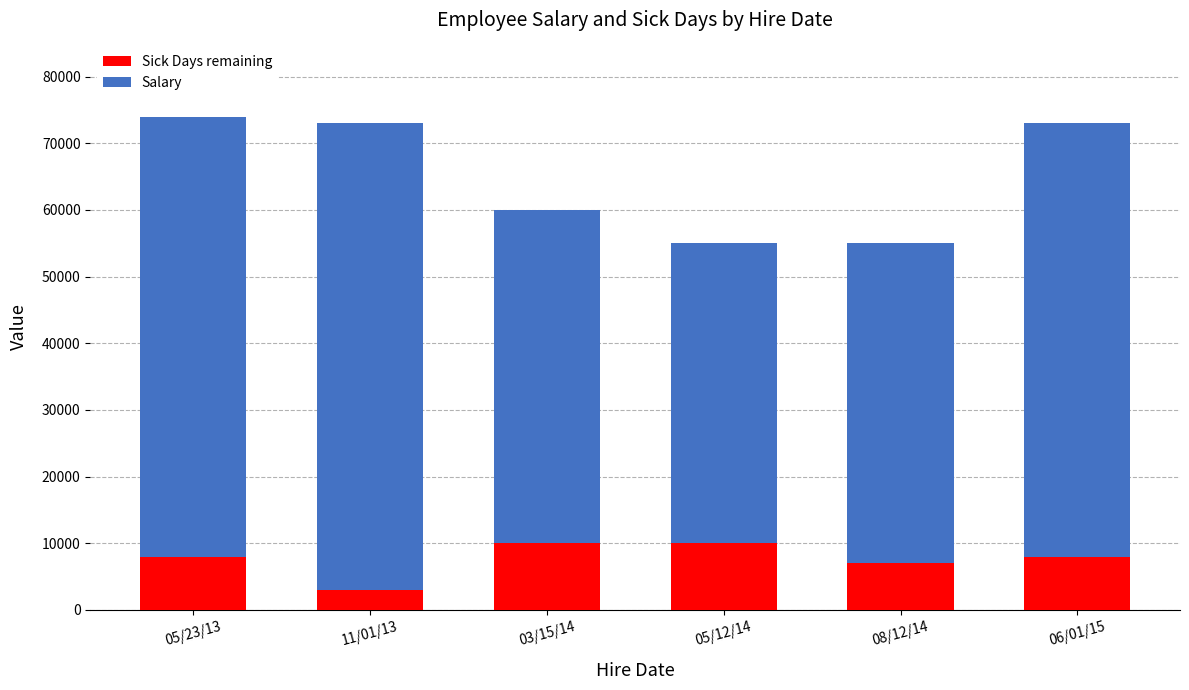

What are all the series names shown in the legend?

Sick Days remaining, Salary